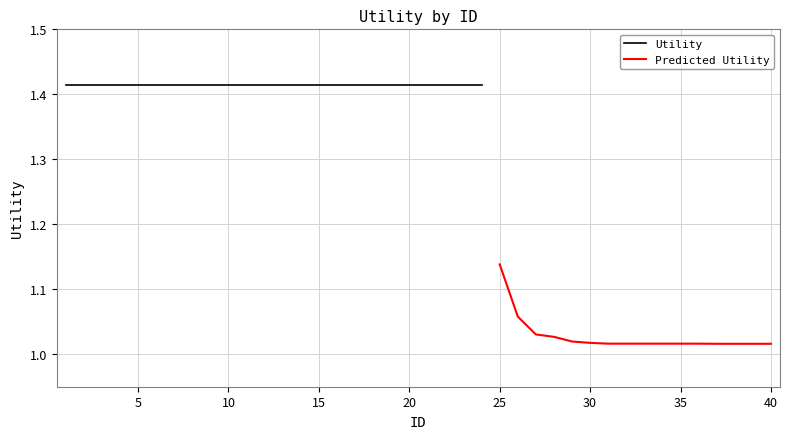

Reading left to right, transcribe all the data shown in this chart.

1=1.4	2=1.4	3=1.4	4=1.4	5=1.4	6=1.4	7=1.4	8=1.4	9=1.4	10=1.4	11=1.4	12=1.4	13=1.4	14=1.4	15=1.4	16=1.4	17=1.4	18=1.4	19=1.4	20=1.4	21=1.4	22=1.4	23=1.4	24=1.4	25=1.1	26=1.1	27=1.0	28=1.0	29=1.0	30=1.0	31=1.0	32=1.0	33=1.0	34=1.0	35=1.0	36=1.0	37=1.0	38=1.0	39=1.0	40=1.0